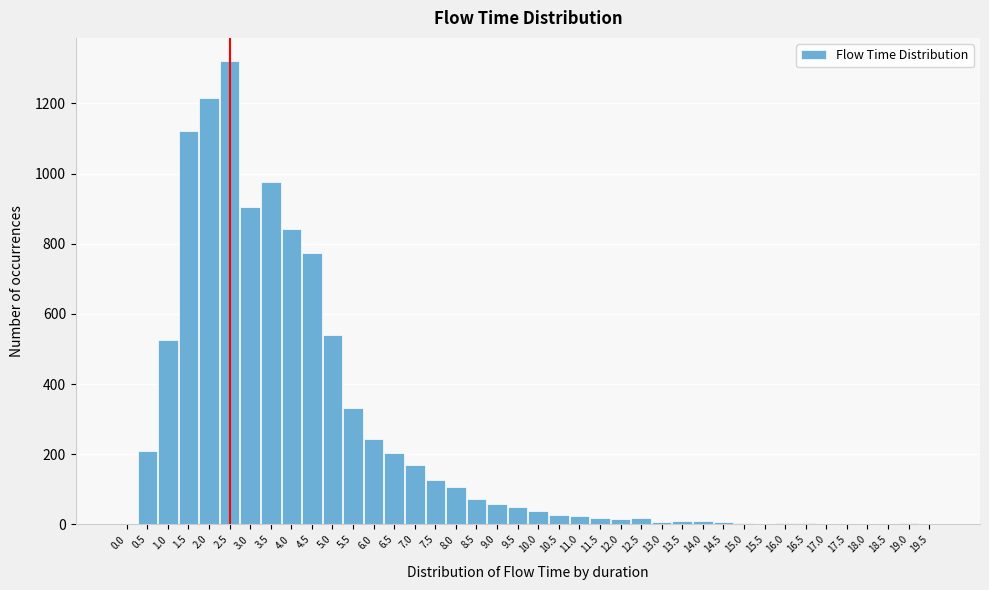

What is the change in value from 3.5 to 6.5?

-770.9